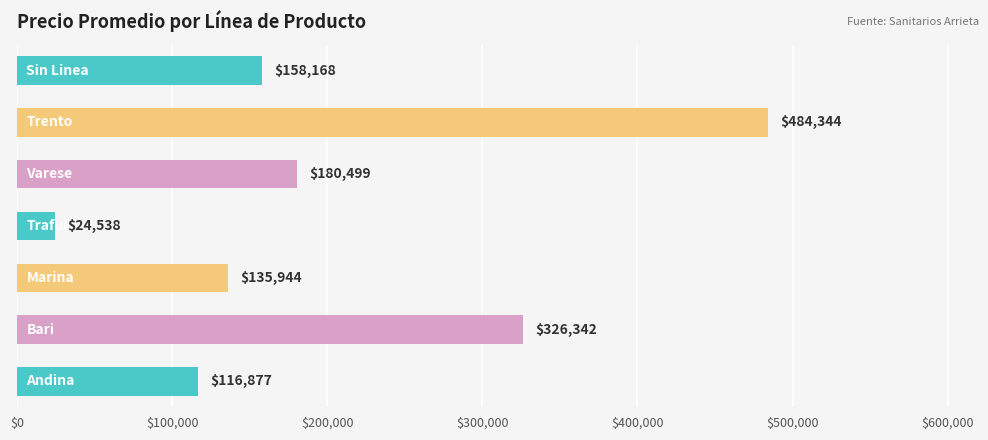

What is the greatest value displayed?

484344